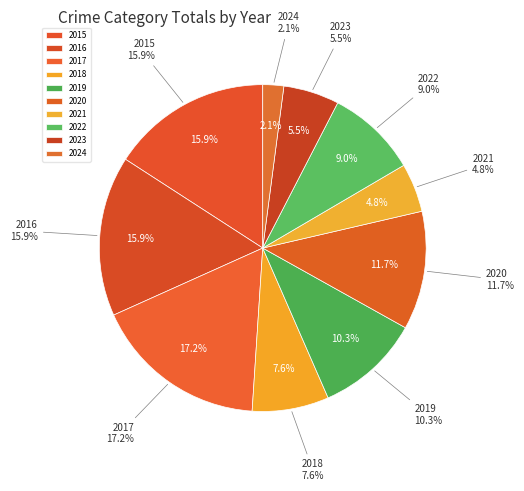

Rank the categories by value from highest to lowest.

2017, 2015, 2016, 2020, 2019, 2022, 2018, 2023, 2021, 2024